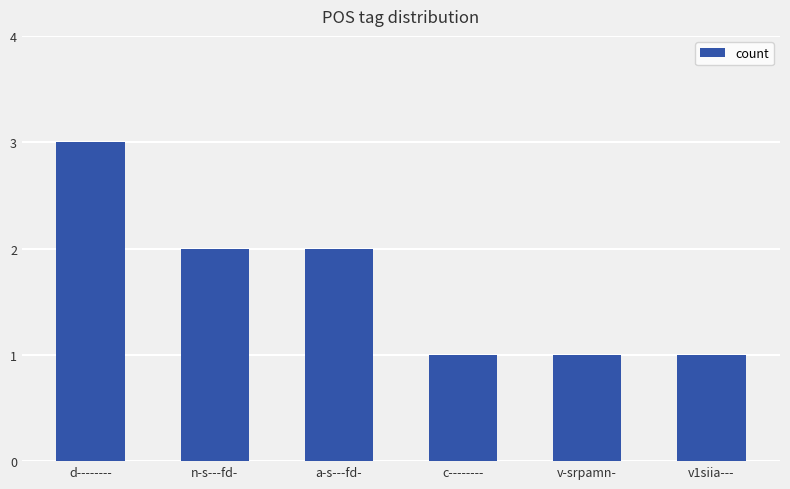

What is the label of the 2nd bar from the left?

n-s---fd-